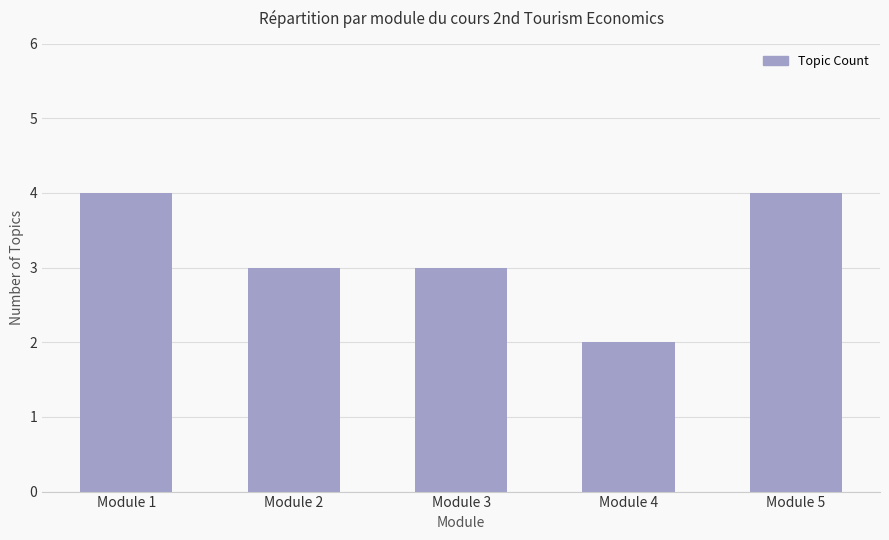

Are the bars horizontal?

No